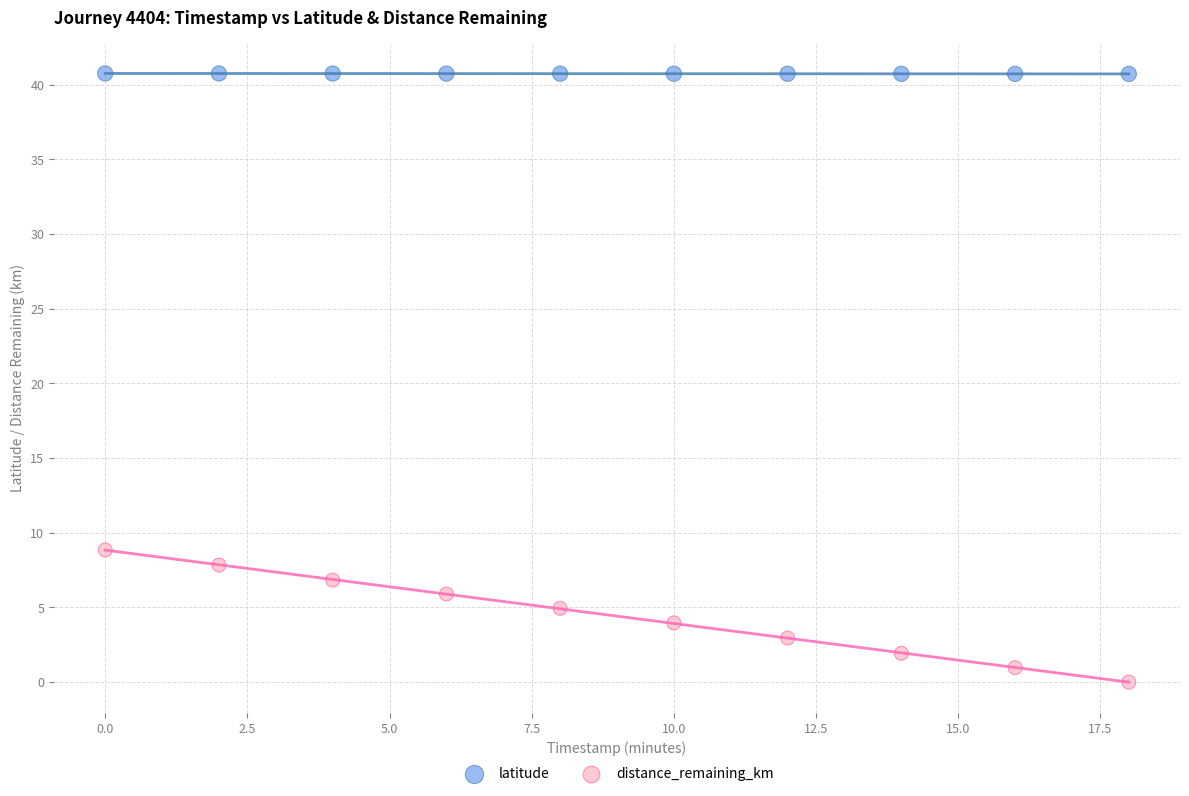

Which series has the widest spread of Y values?

distance_remaining_km